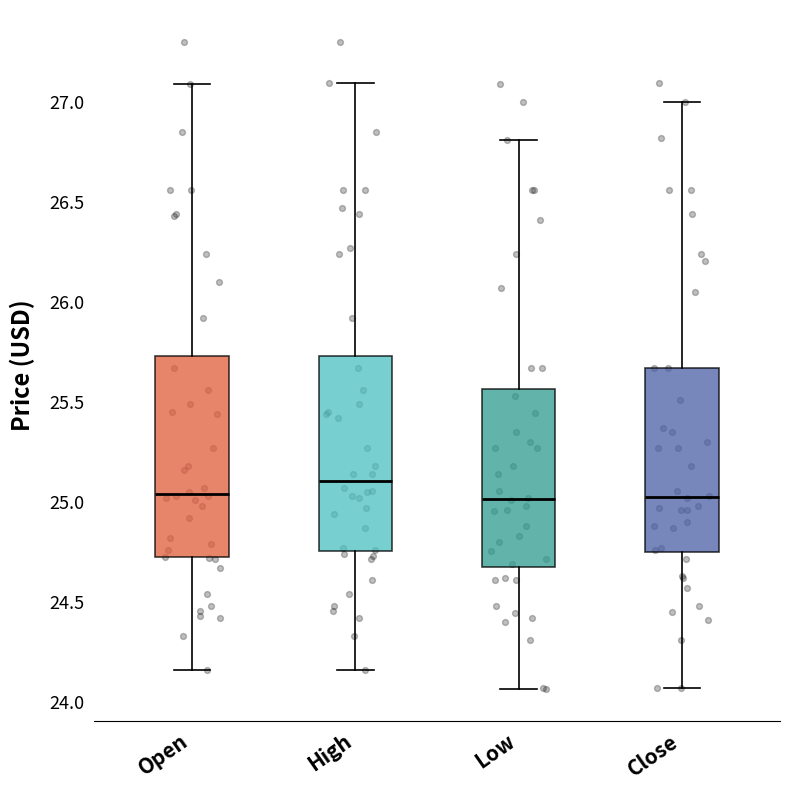

Where does the upper whisker of the box for Close end on the y-axis? The values are not printed on the chart, so give them approximately, as read against the axis.

27.00